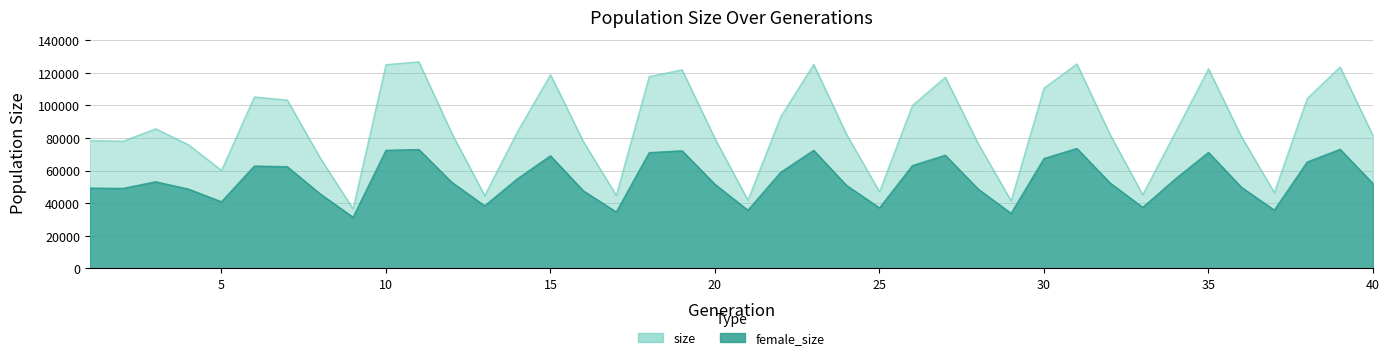

What is the average value of the female_size series?

54567